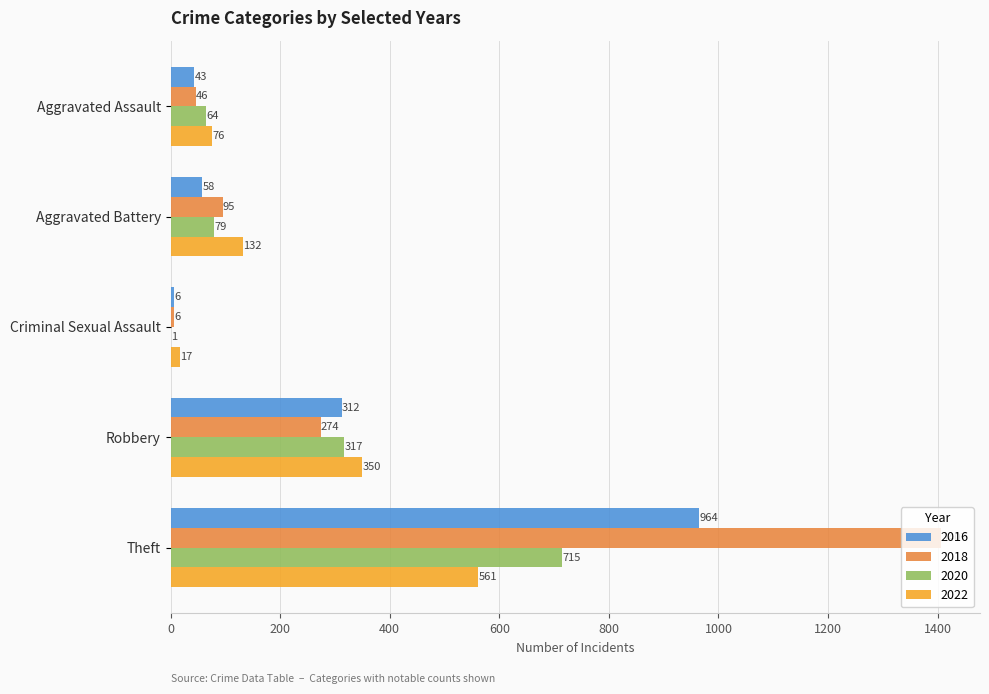

What is the maximum value shown in the chart?

1407